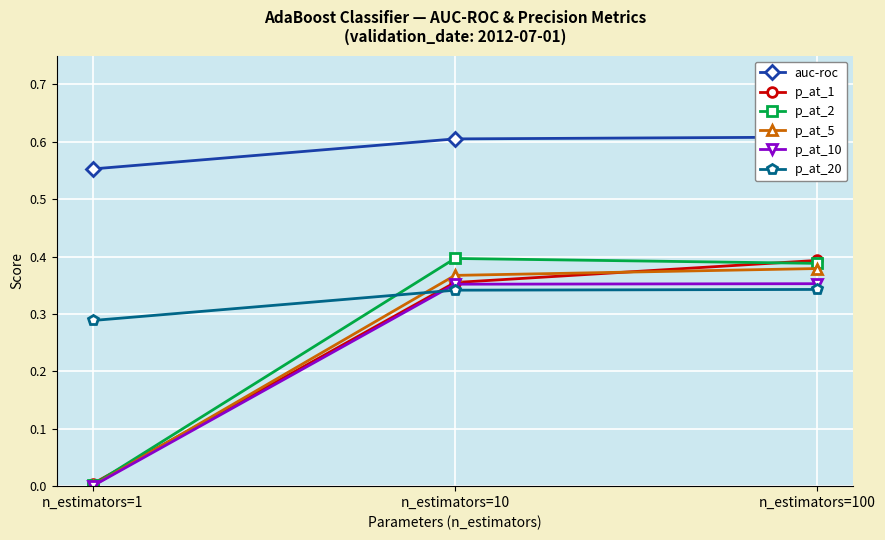

Does the chart display data point markers on the line(s)?

Yes